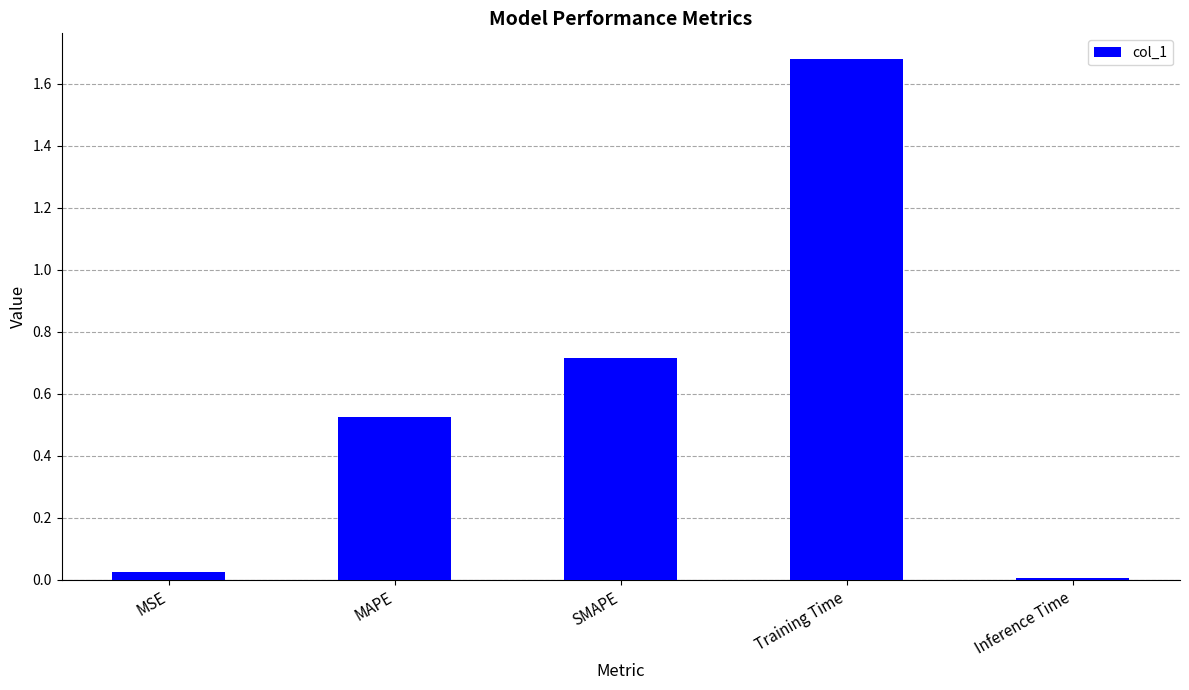

What is the difference between the second highest and minimum values?

0.7